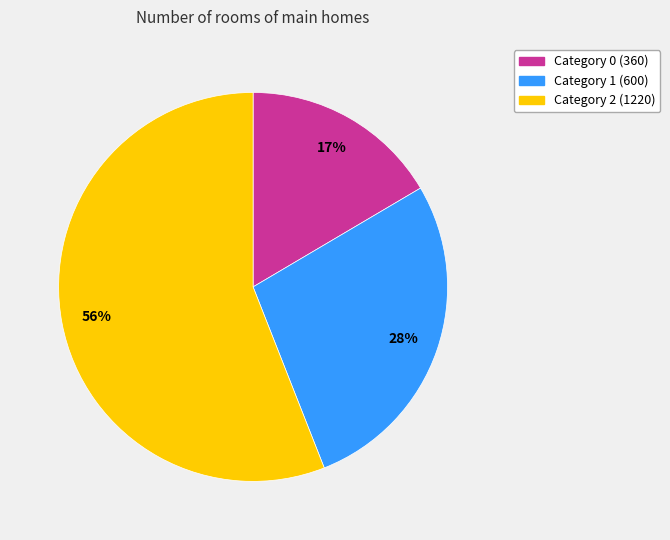

To the nearest percent, what is the average slice percentage?

33%